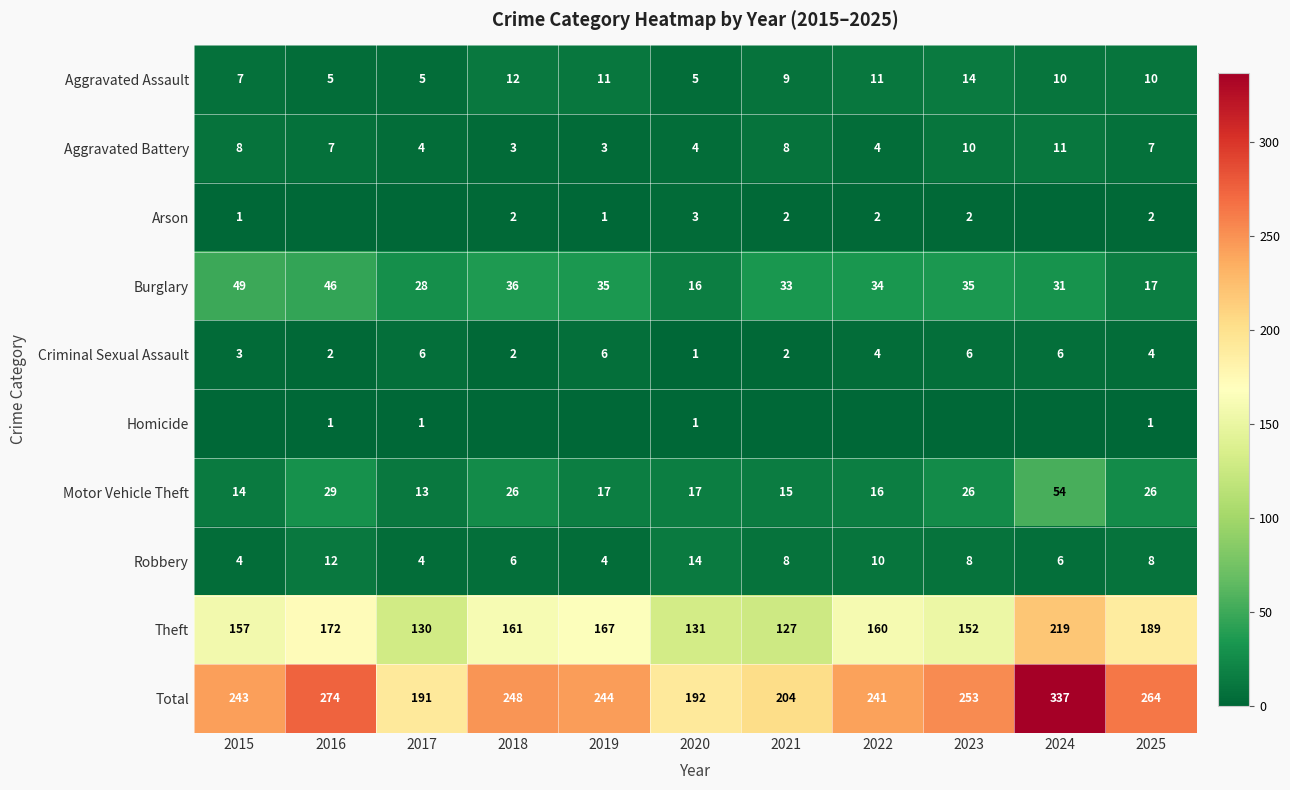

Is the value of Criminal Sexual Assault at 2015 greater than the value of Motor Vehicle Theft at 2022?

No